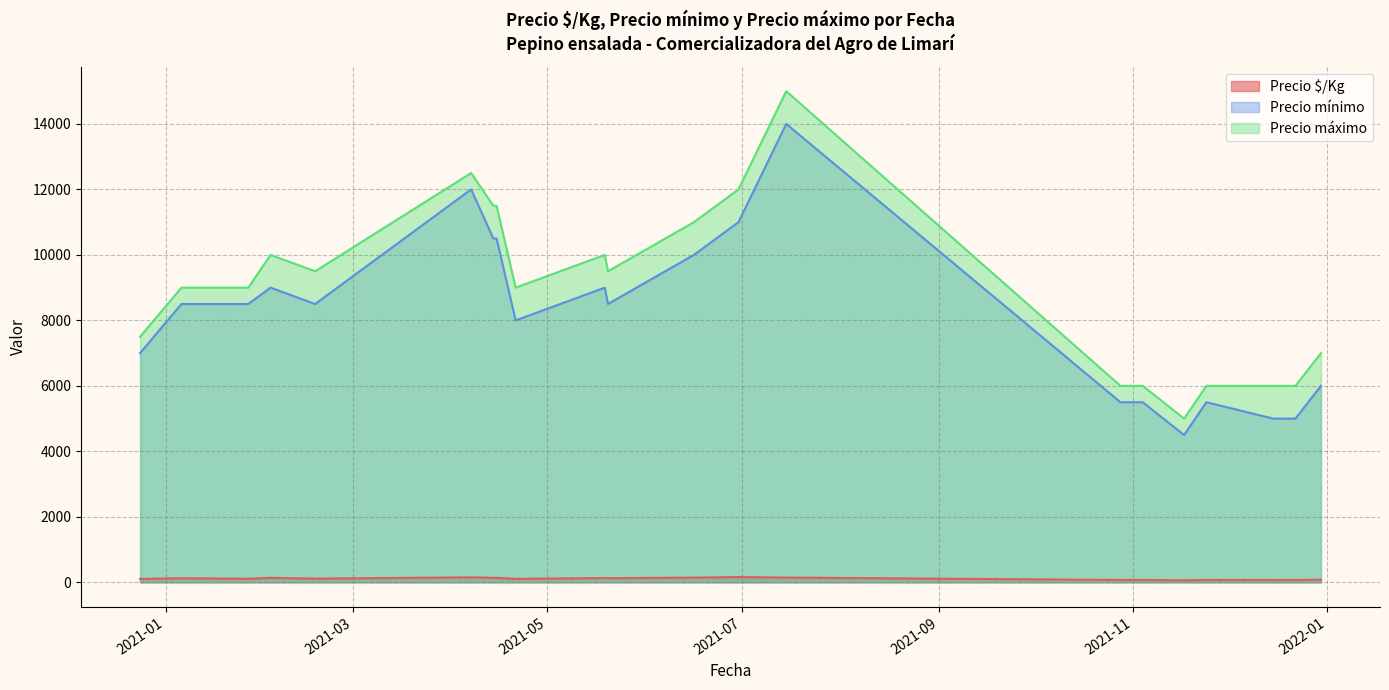

What is the minimum value shown in the chart?

60.0